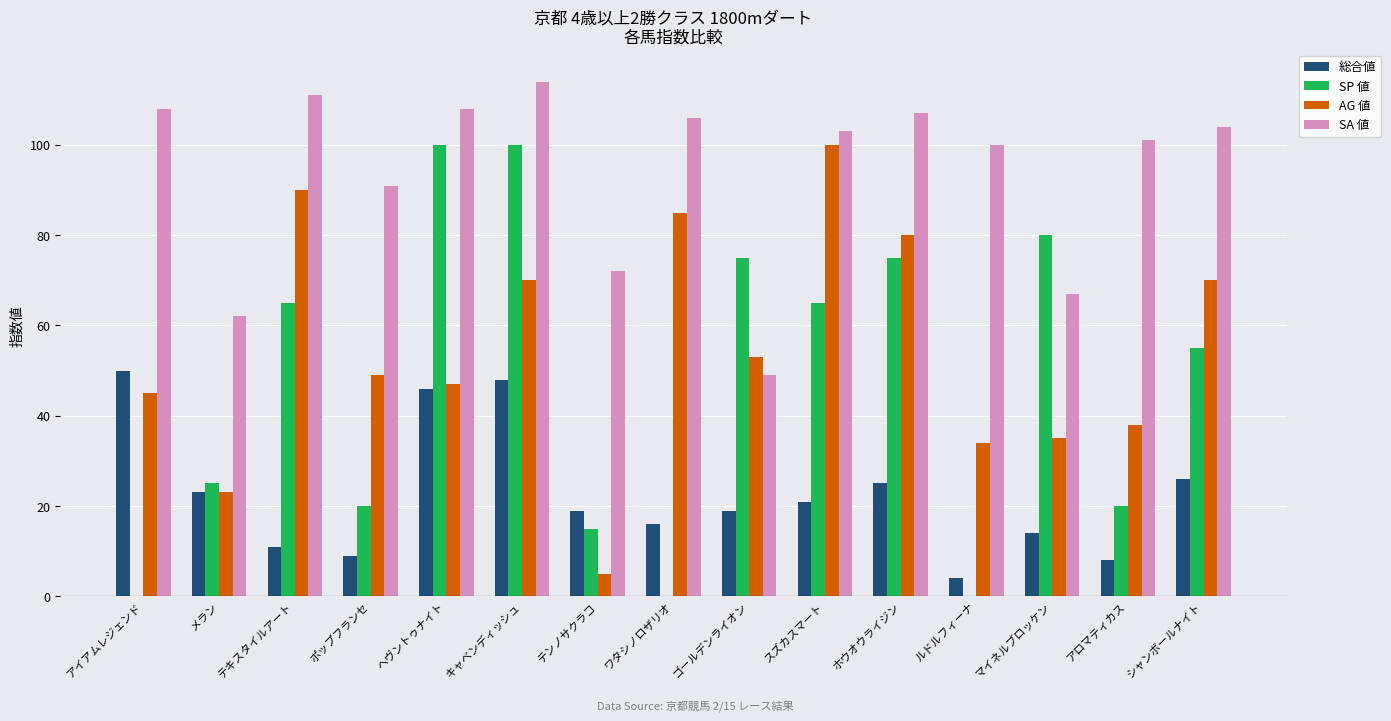

What is the difference between the 総合値 values at ヘヴントゥナイト and メラン?

23